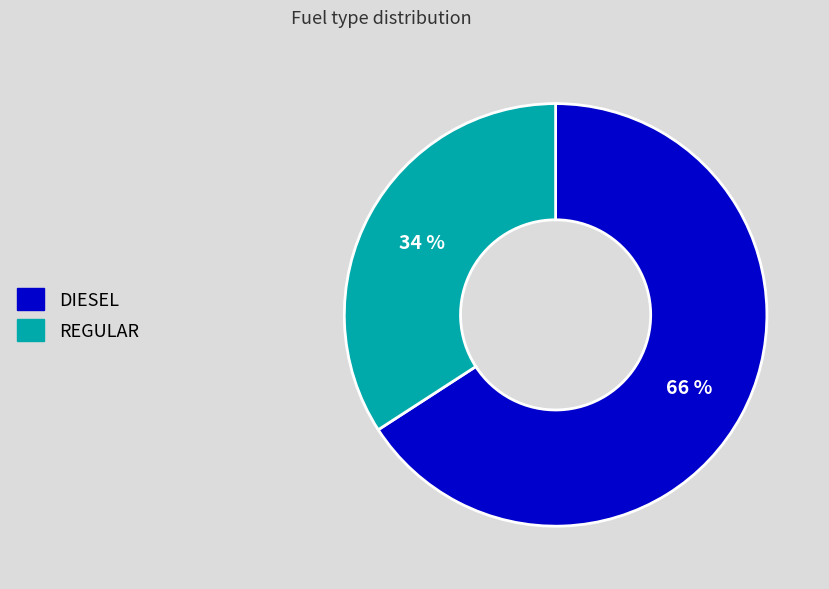

To the nearest percent, what is the difference between the largest and smallest slice percentages?

32%